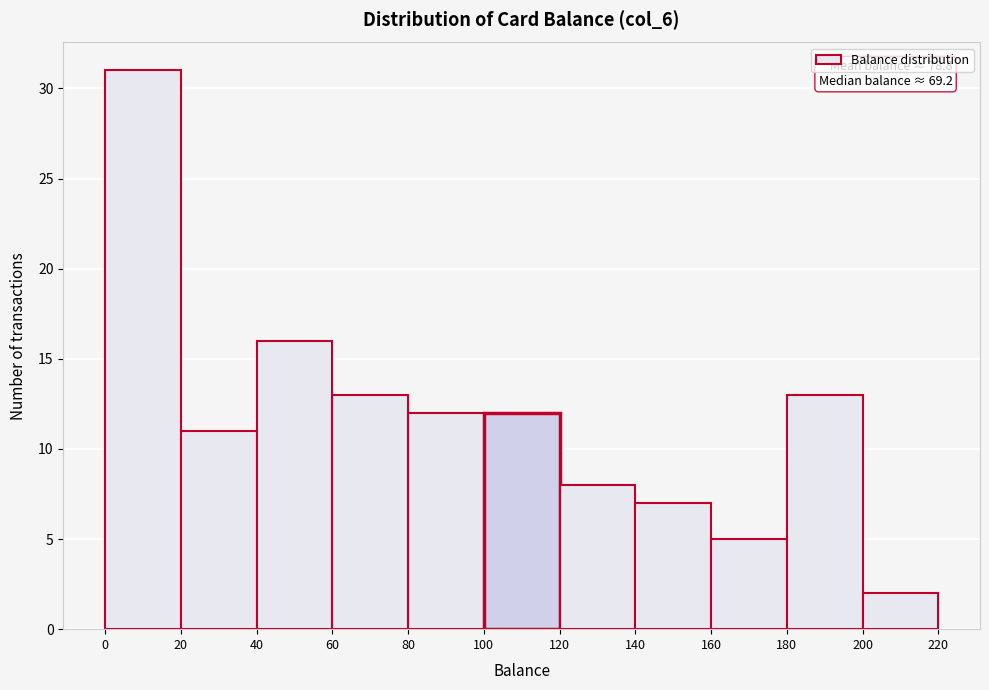

Over which range of the x-axis is the bar tallest?

0 to 20